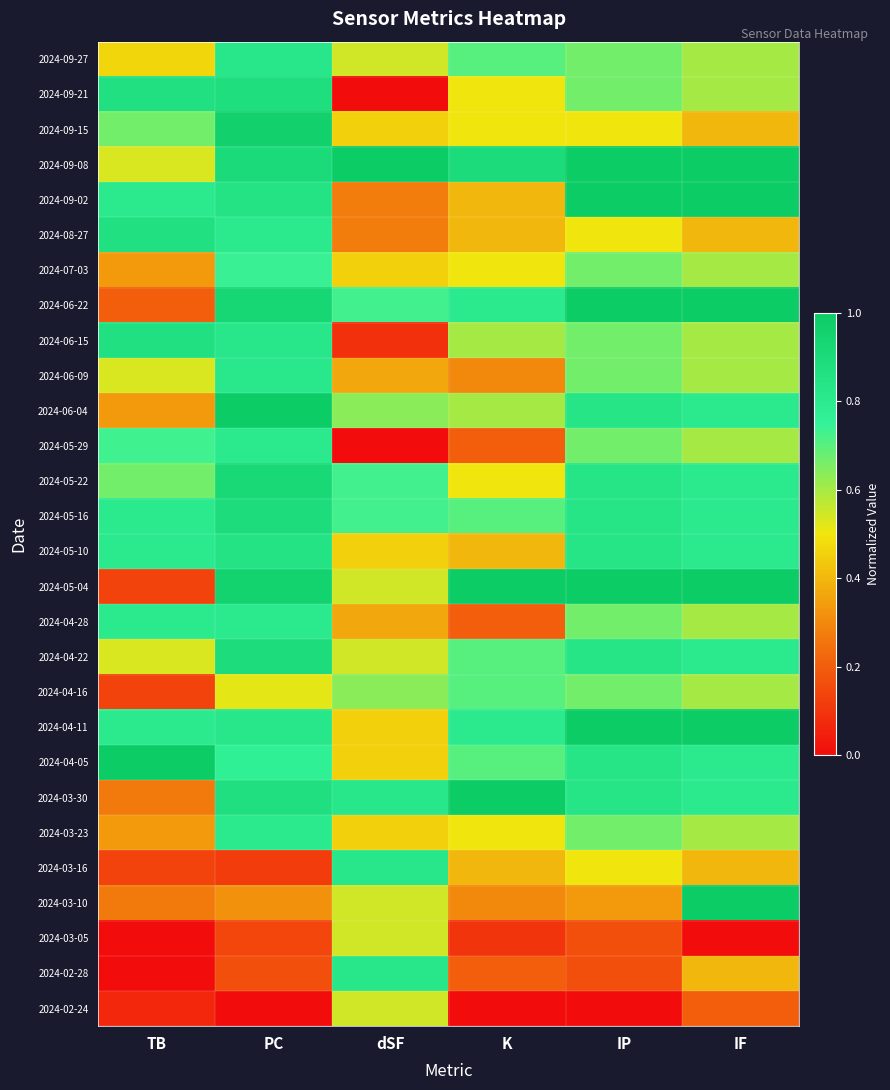

How many data points does each series have?

6